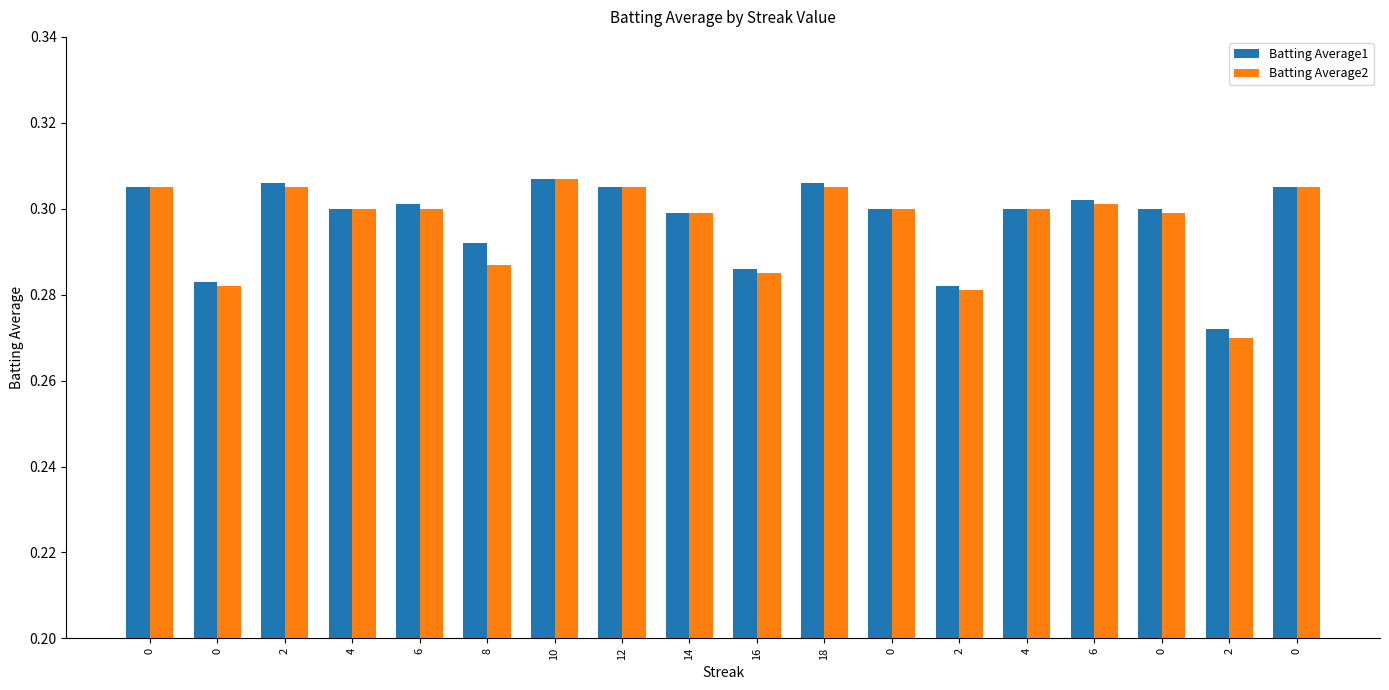

Rank the series by their average value, from lowest to highest.

Batting Average2, Batting Average1